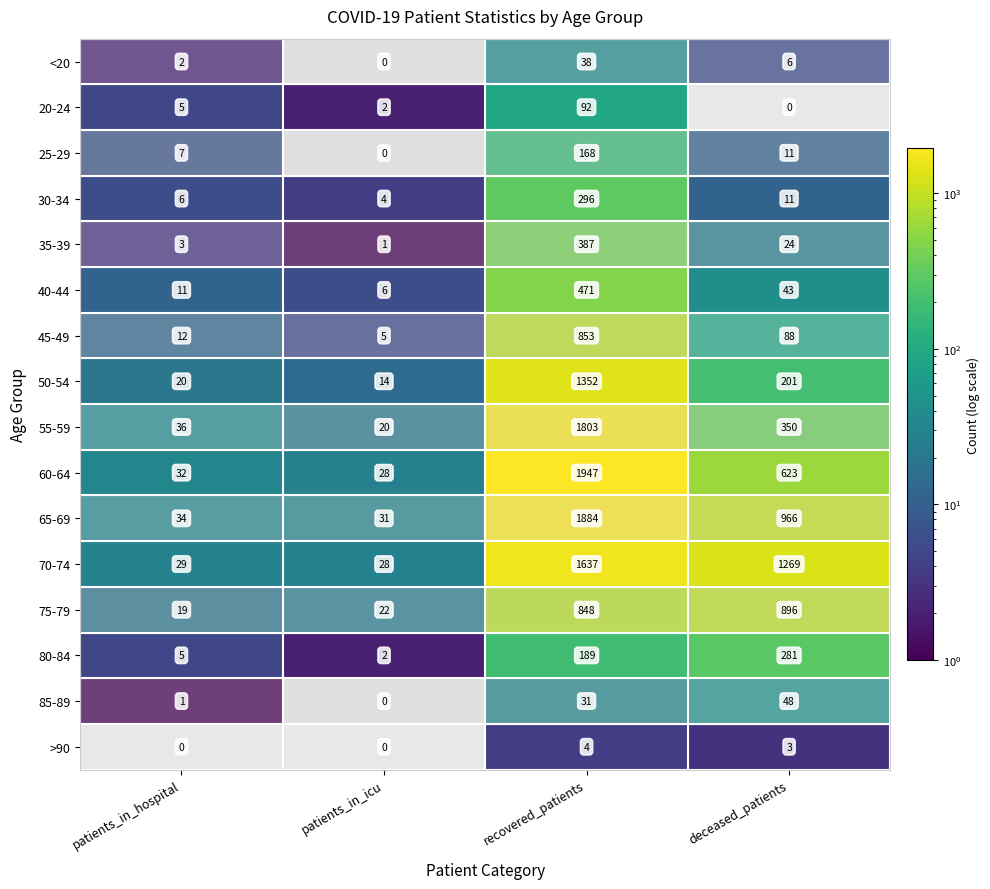

What is the sum of all 55-59 values?

2209